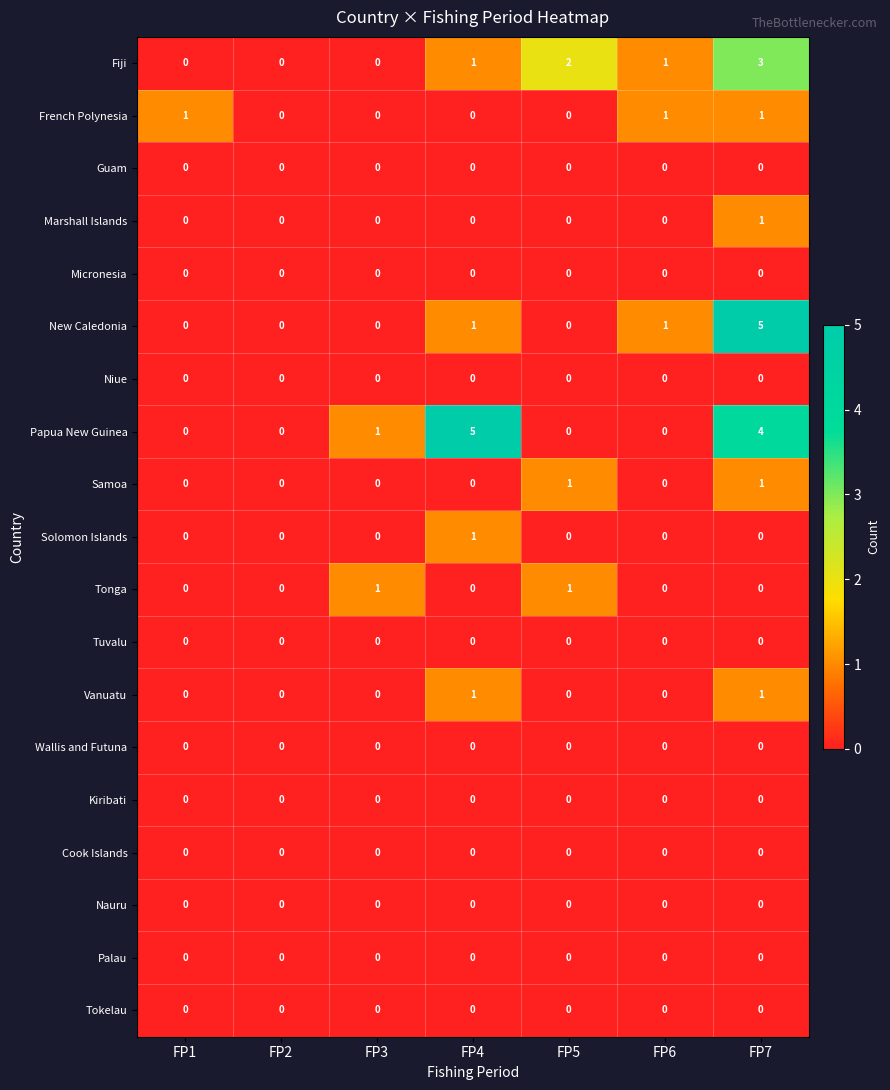

The Tokelau series shows 0 at FP5. True or false?

True